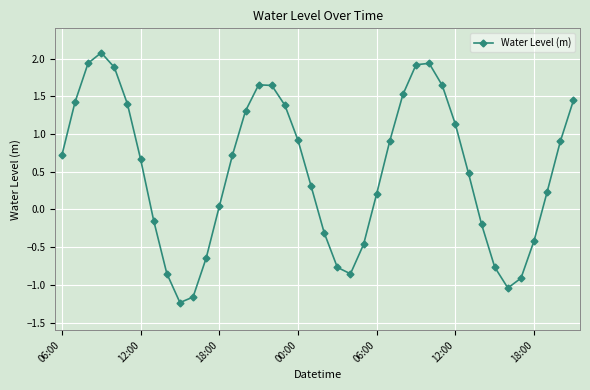

What is the difference between the maximum and minimum values?

3.3